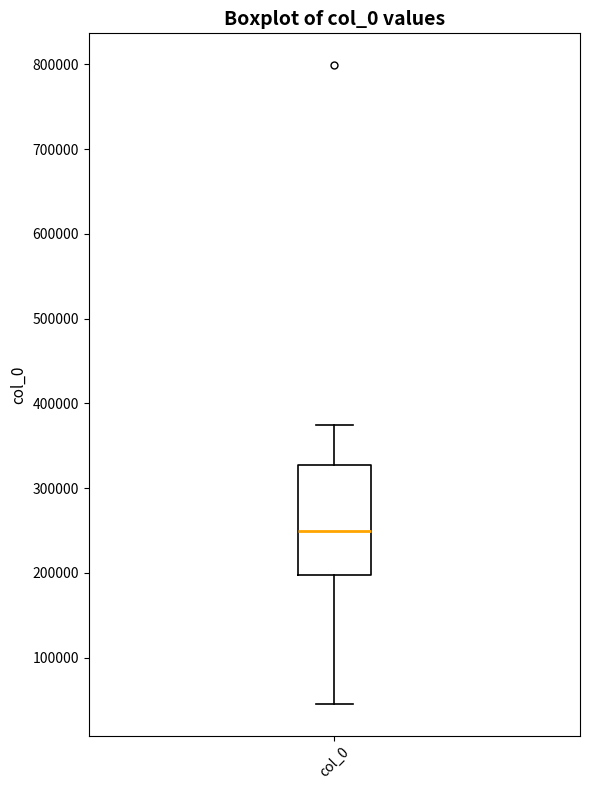

Where does the upper whisker of the box for col_0 end on the y-axis? The values are not printed on the chart, so give them approximately, as read against the axis.

370000